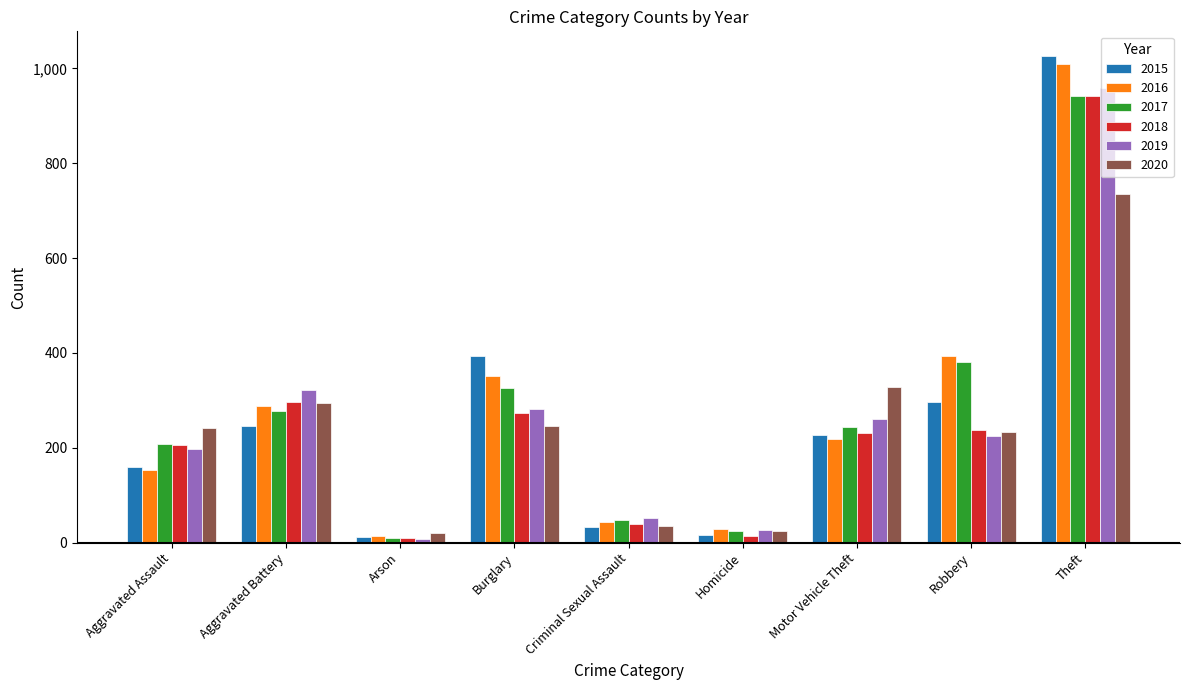

How many data points in 2015 are less than 228?

4